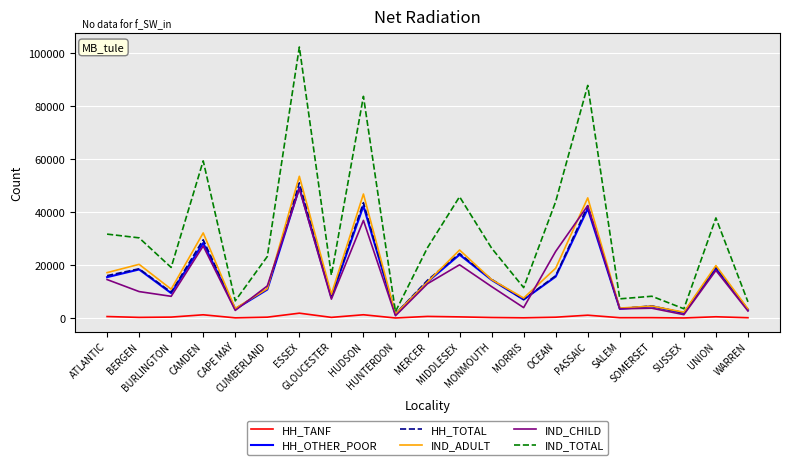

How many lines are shown in the chart?

6